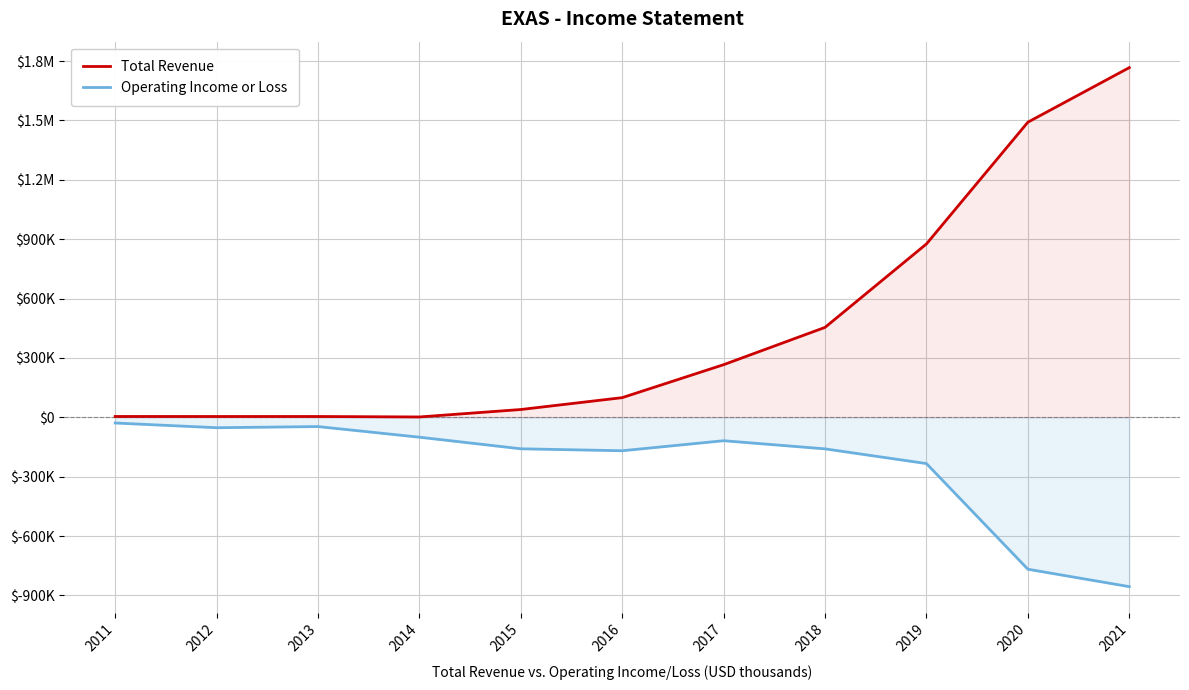

At which label does Total Revenue first exceed 99400?

2017